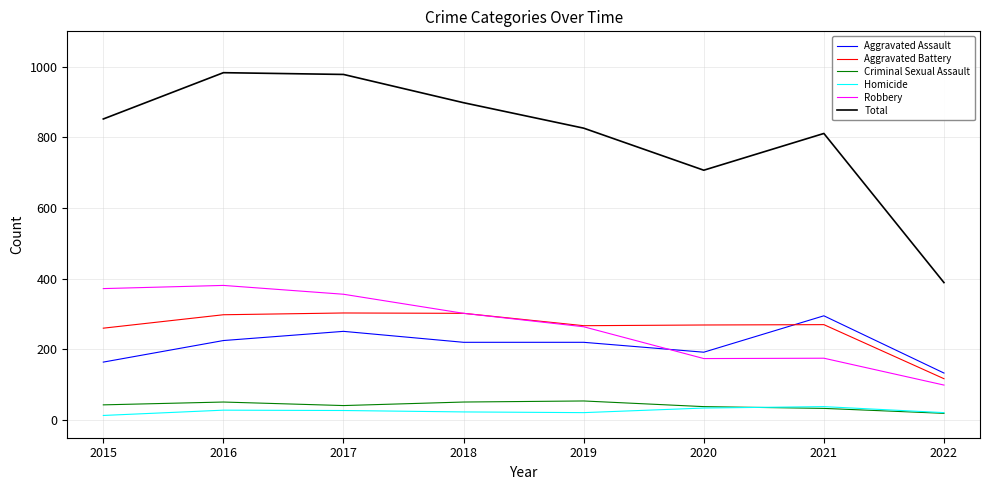

True or false: Total has a value of 376 at 2020.

False